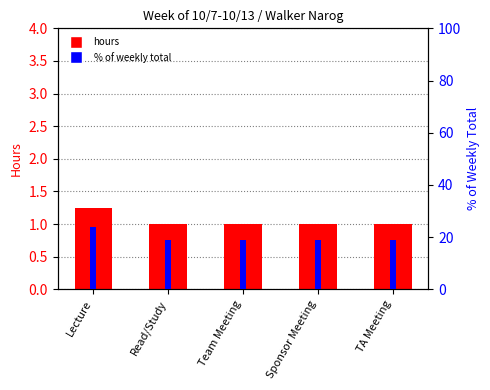

Reading left to right, transcribe all the data shown in this chart.

hours: 1.2	1.0	1.0	1.0	1.0
% of weekly total: 23.8	19.0	19.0	19.0	19.0